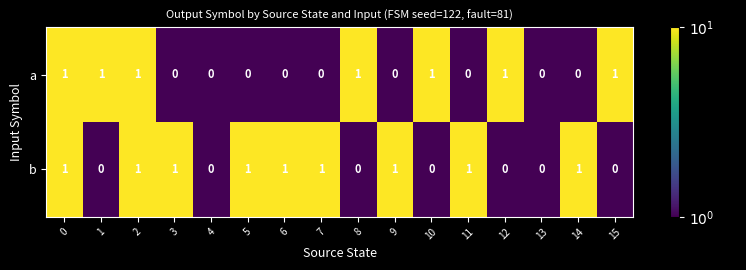

What is the minimum value shown in the chart?

0